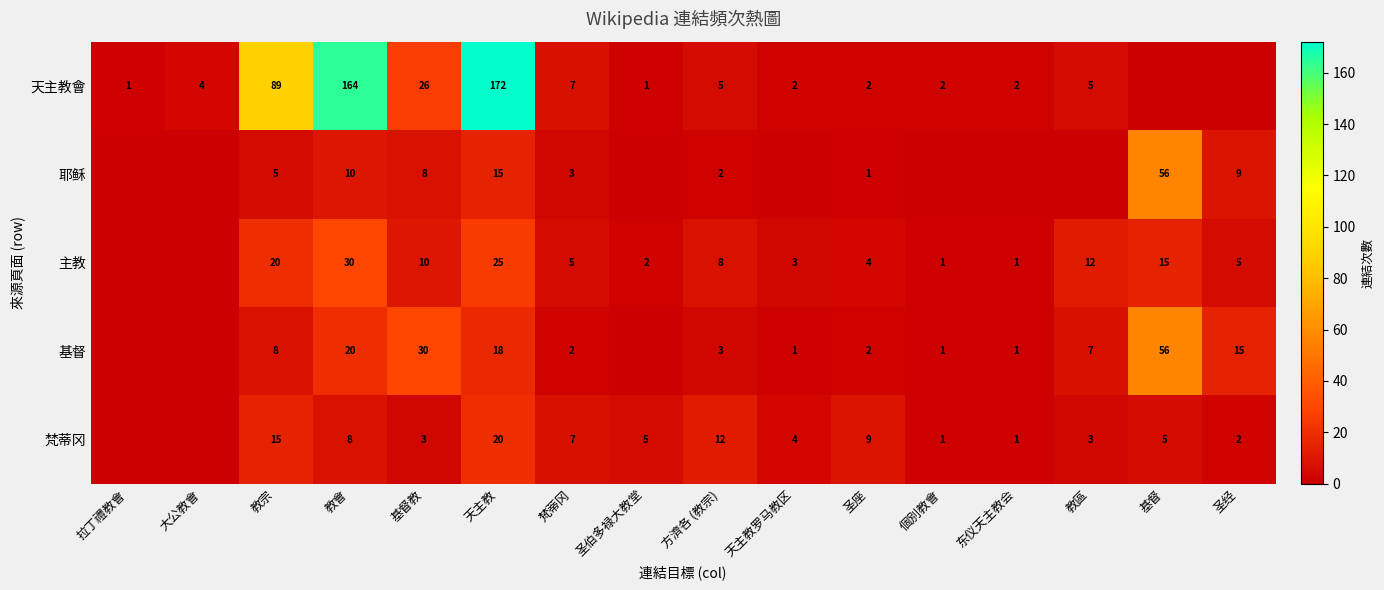

Is it true that 耶稣 equals 5 at 梵蒂冈?

False